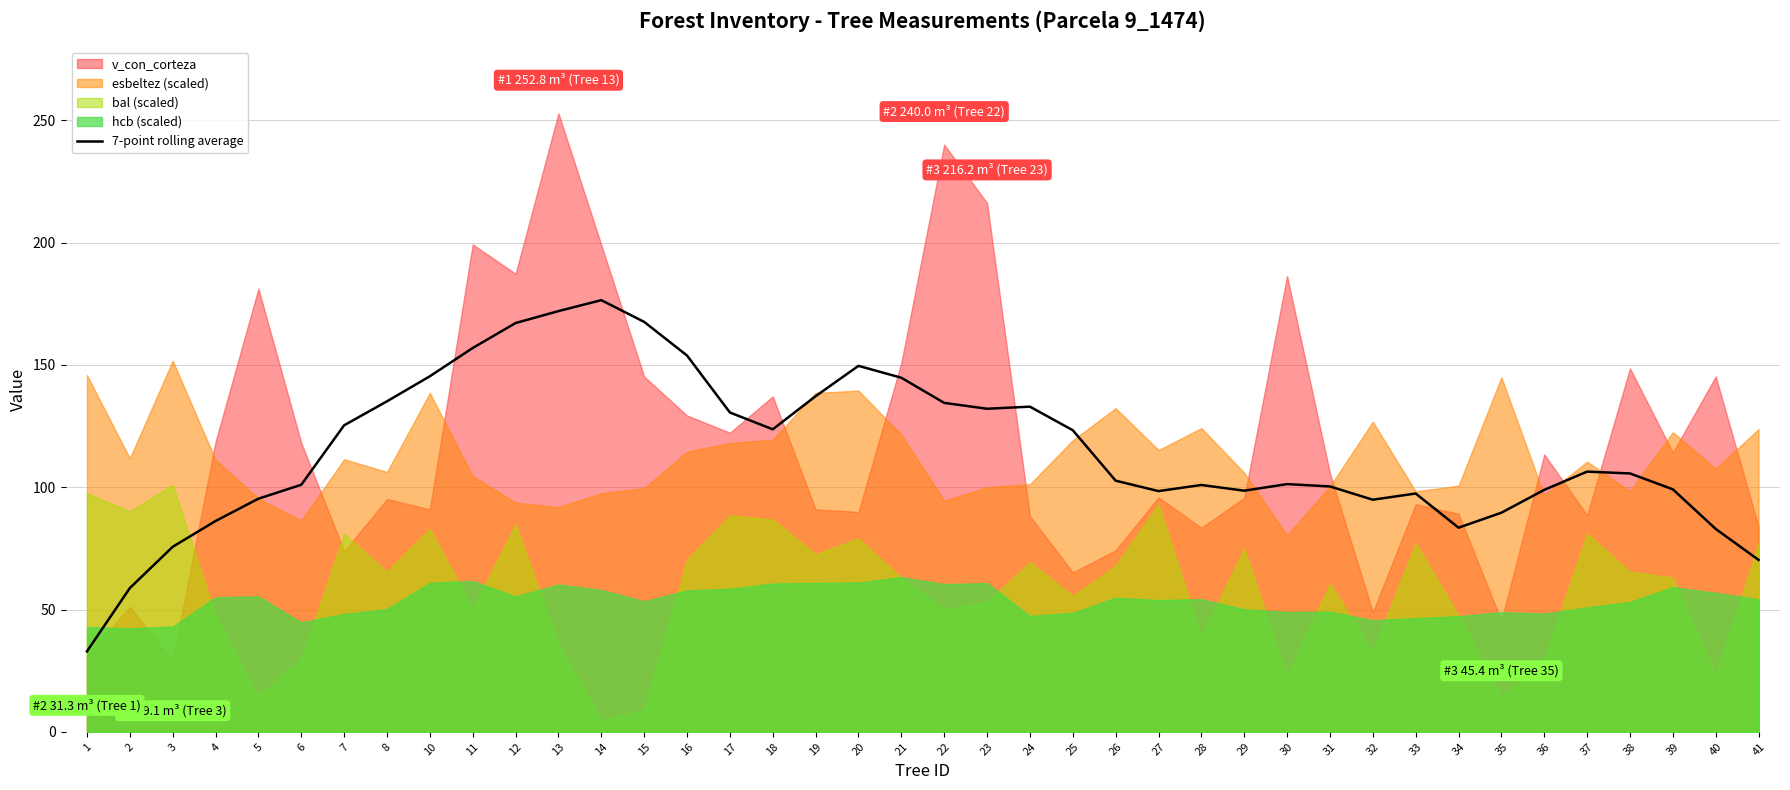

What is the lowest value of the 7-point rolling average series?

32.9